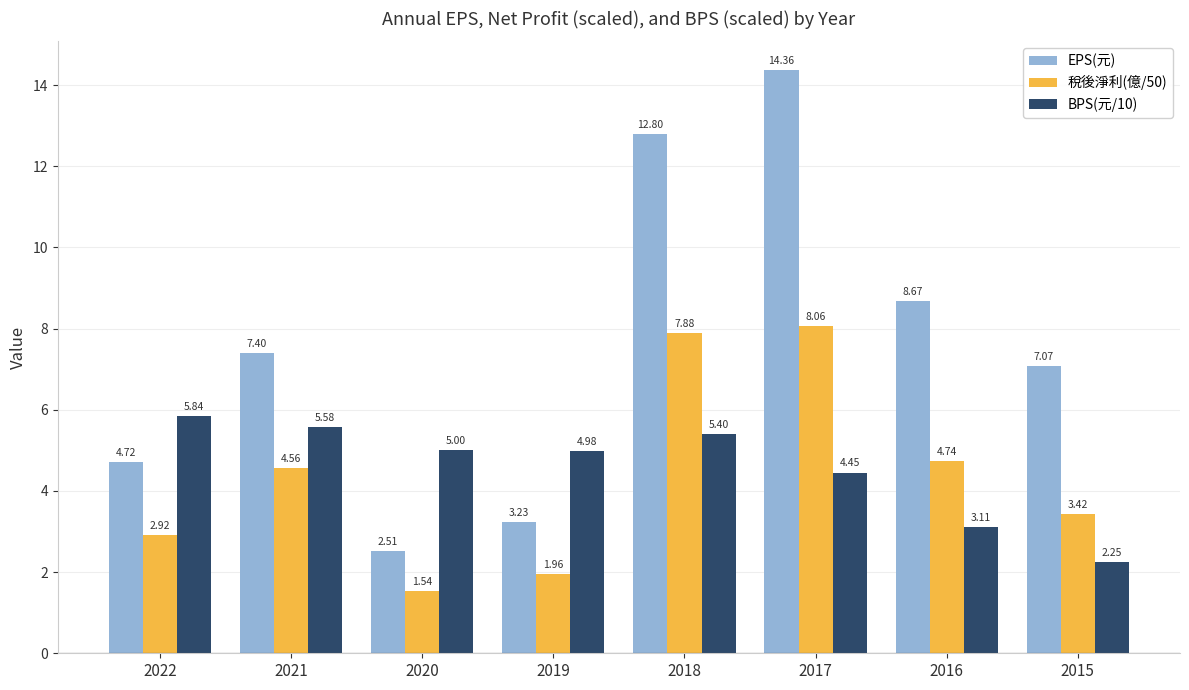

Is the value of BPS(元/10) at 2017 greater than the value of EPS(元) at 2021?

No